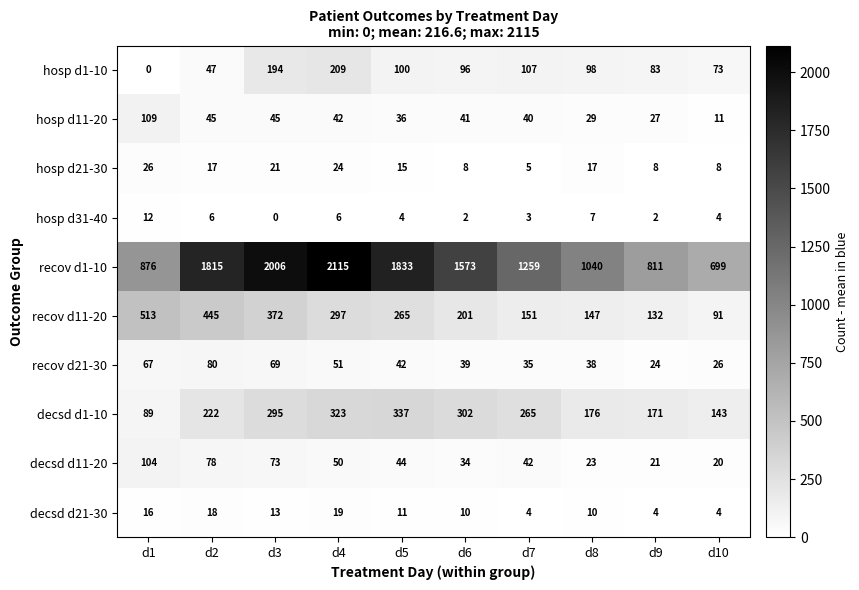

Rank the series at d5 from lowest to highest value.

hosp d31-40, decsd d21-30, hosp d21-30, hosp d11-20, recov d21-30, decsd d11-20, hosp d1-10, recov d11-20, decsd d1-10, recov d1-10